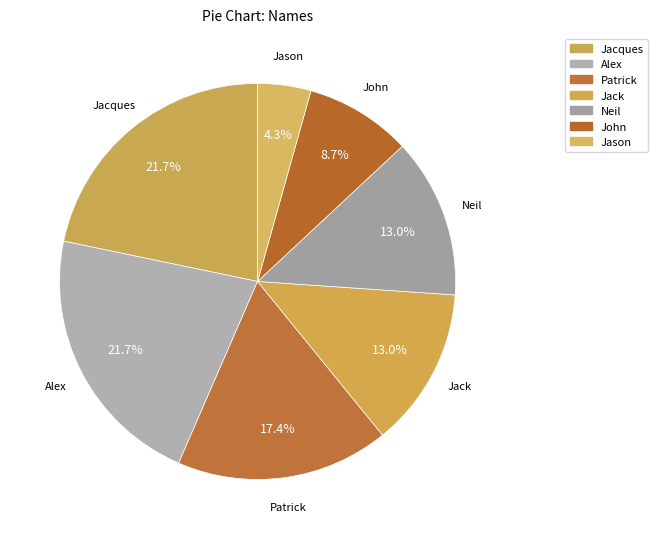

How many slices are in this pie chart?

7